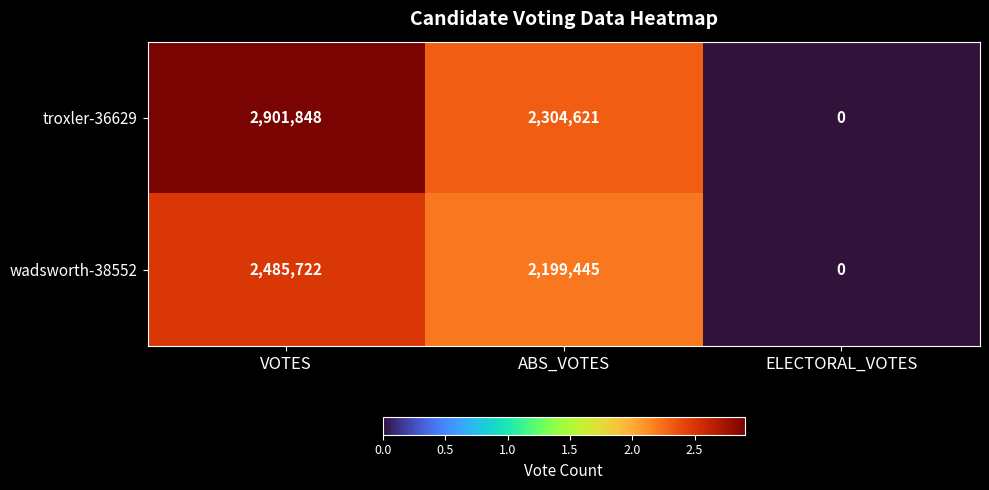

How many values in the troxler-36629 series are below 2304621?

1